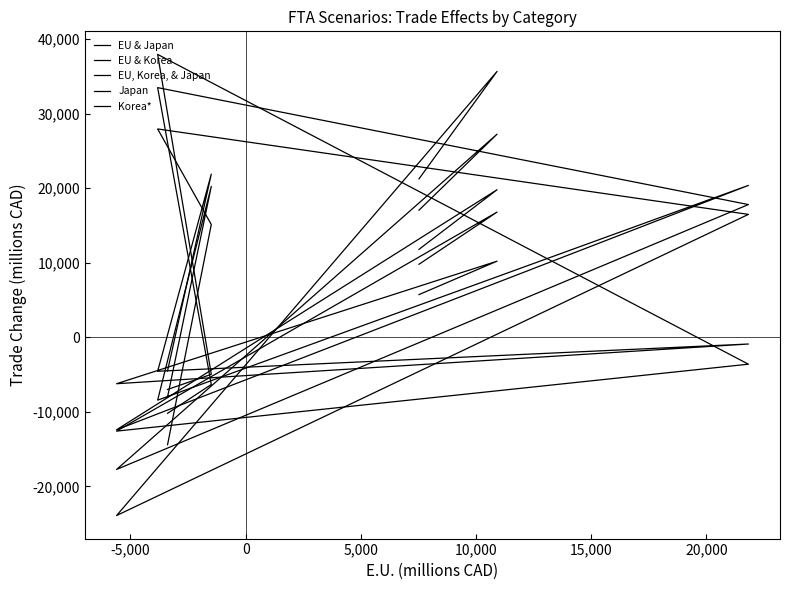

What is the difference between the EU & Korea values at -5,000 and 20,000?

27785